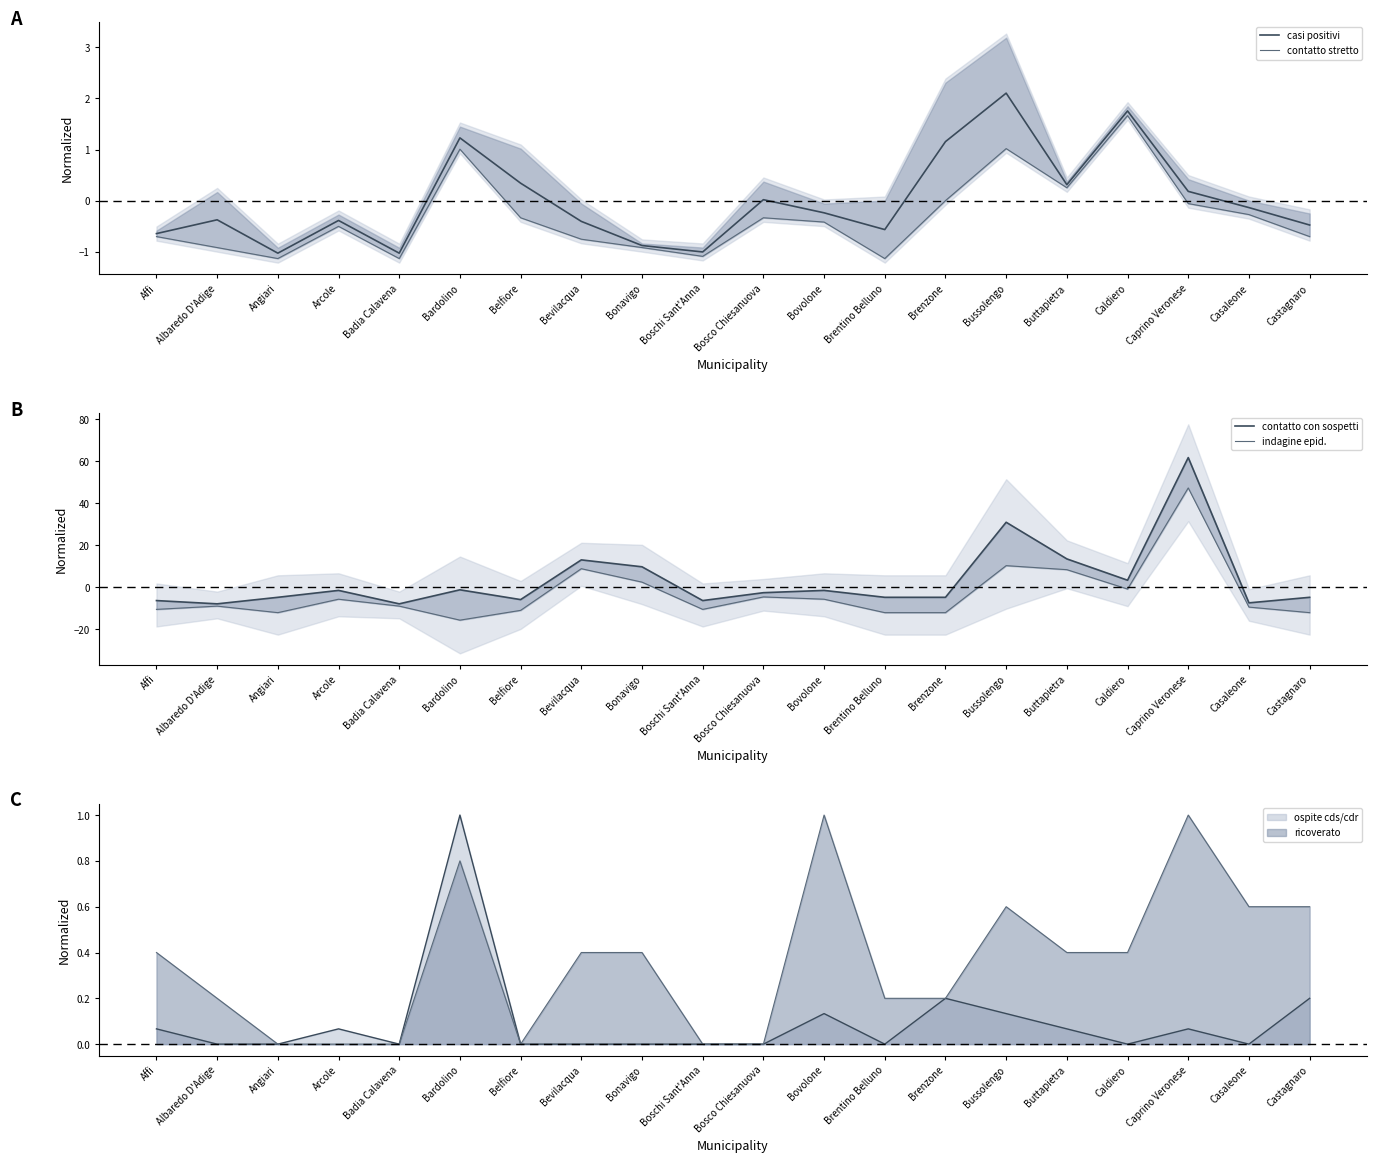

Which category has the highest value in the contatto con sospetti series?

Caprino Veronese